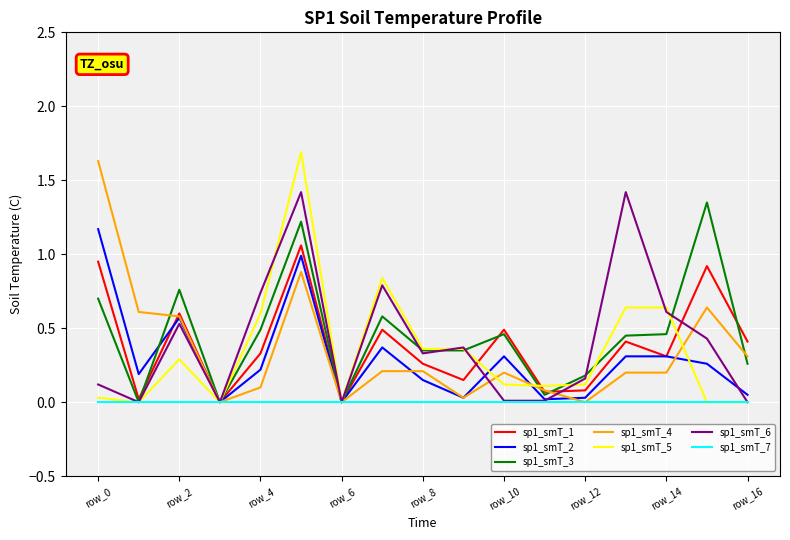

Does the chart have visible grid lines?

Yes